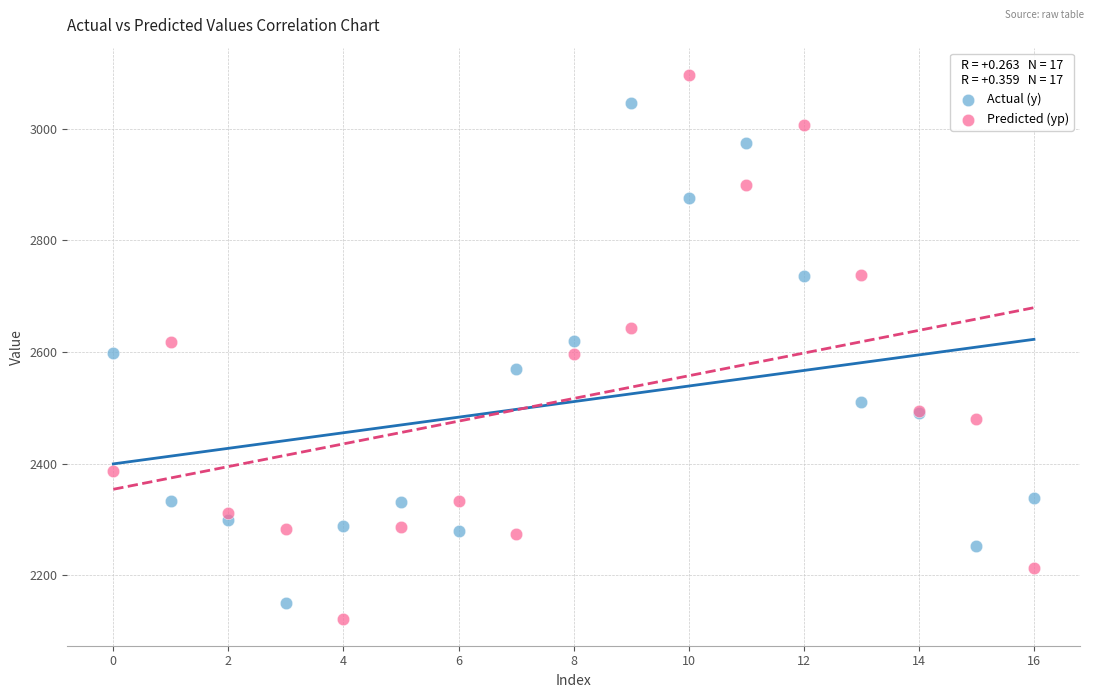

Which series contains the highest Y value?

Predicted (yp)